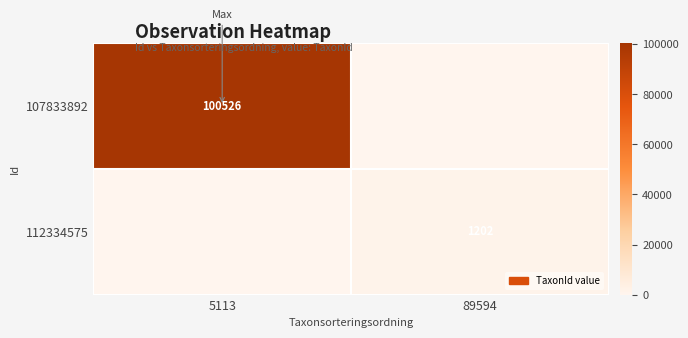

Is it true that 112334575 equals 2117 at 89594?

False